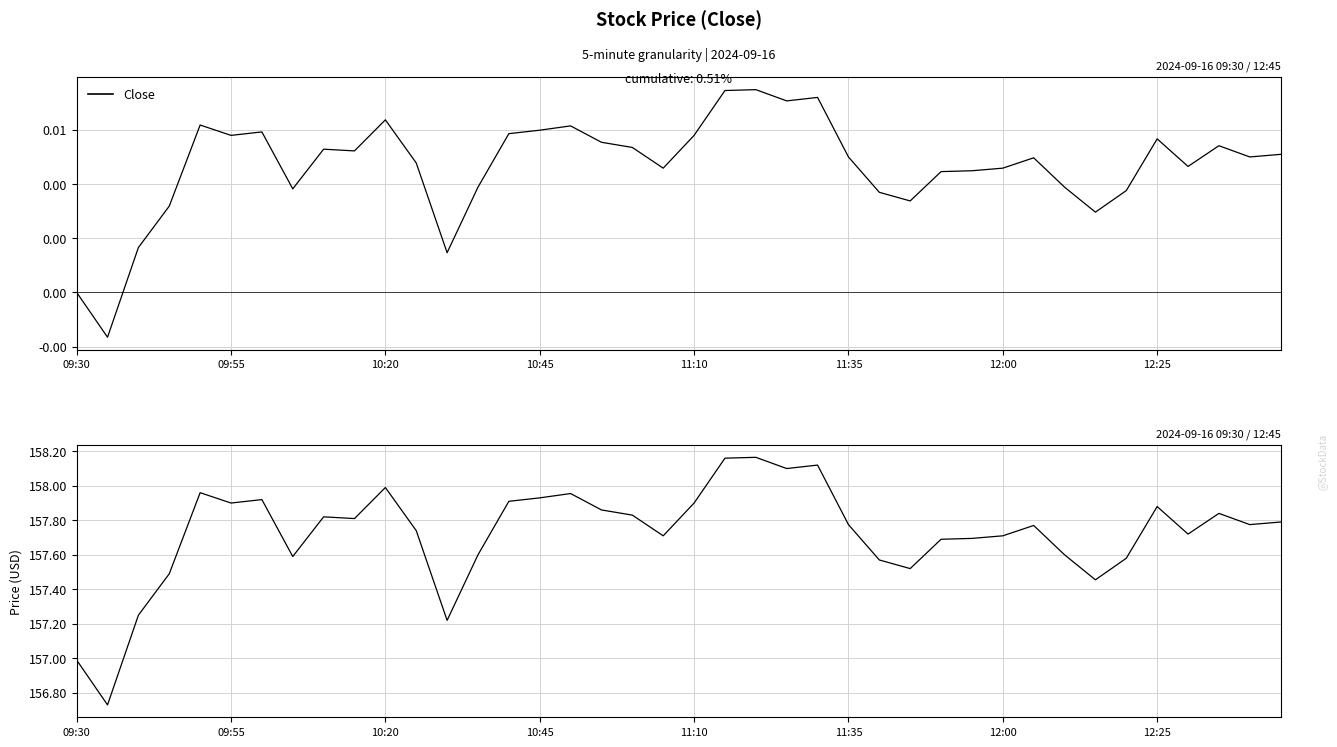

Reading left to right, extract all data points from this chart.

157.0	156.7	157.2	157.5	158.0	157.9	157.9	157.6	157.8	157.8	158.0	157.7	157.2	157.6	157.9	157.9	158.0	157.9	157.8	157.7	157.9	158.2	158.2	158.1	158.1	157.8	157.6	157.5	157.7	157.7	157.7	157.8	157.6	157.5	157.6	157.9	157.7	157.8	157.8	157.8